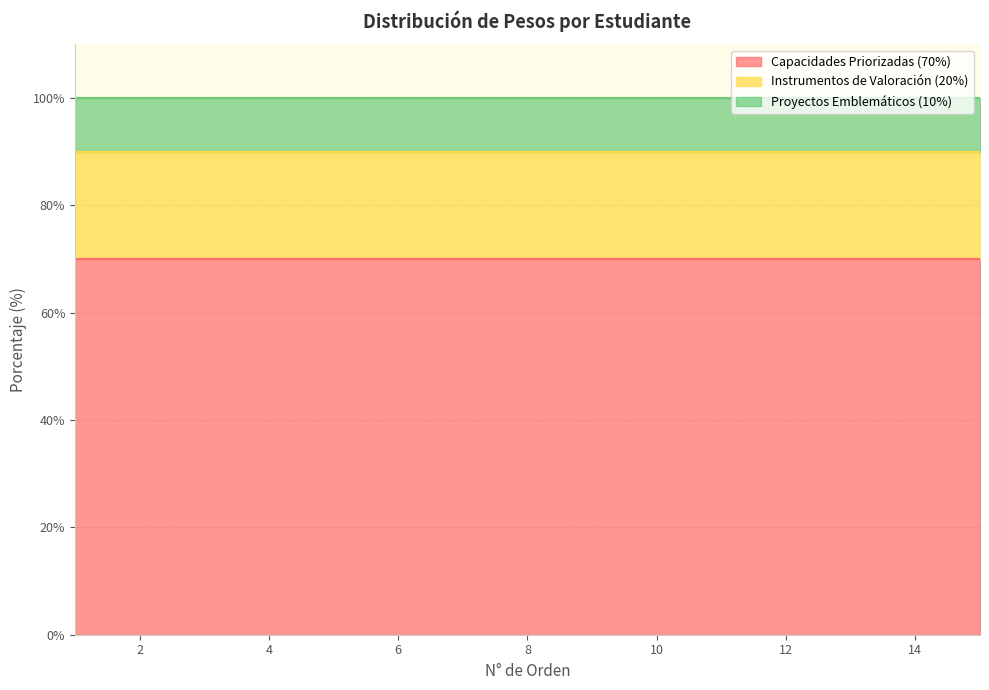

Between 12 and 14, which series saw the biggest shift?

Capacidades Priorizadas (70%)